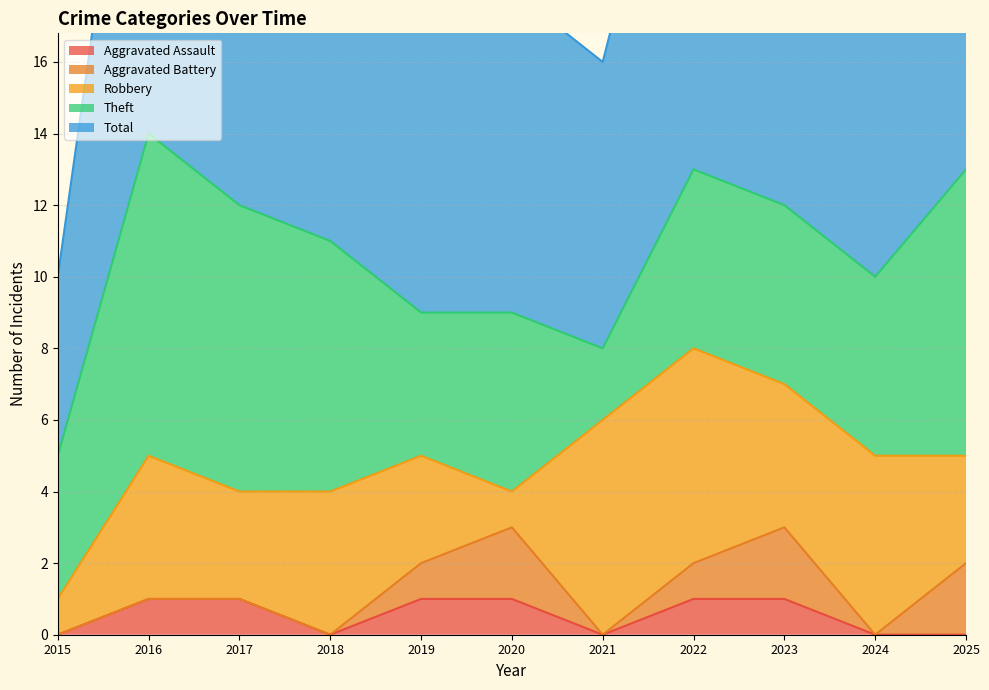

True or false: Robbery has a value of 1 at 2025.

False